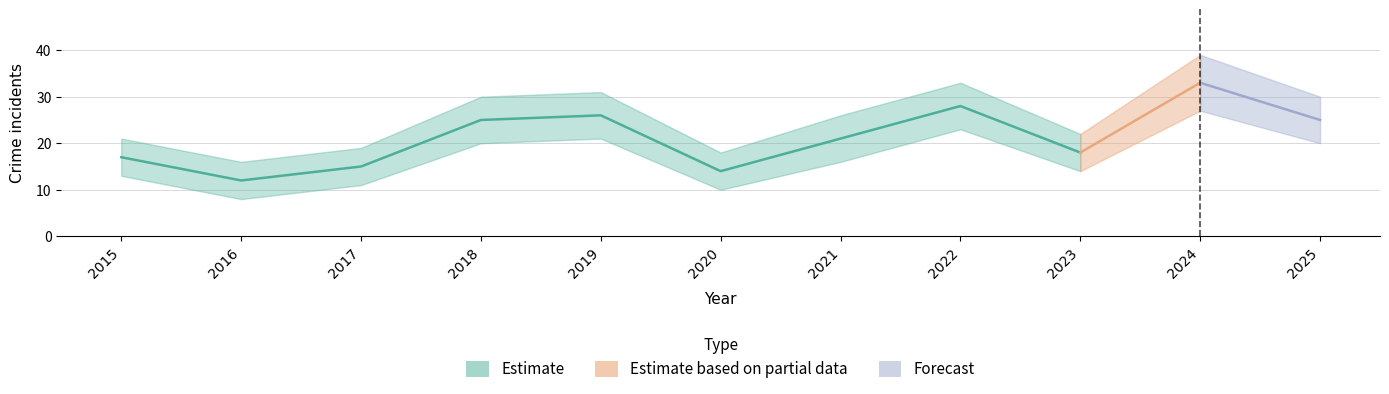

True or false: Total and Theft cross at least once.

False